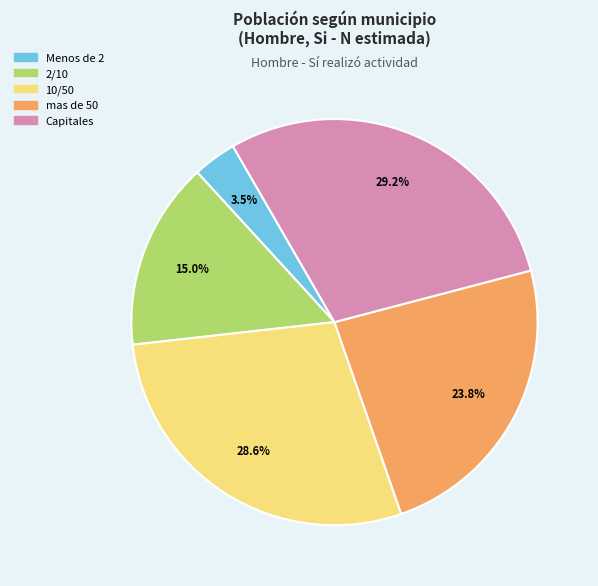

Is it true that 10/50 is 29% of the pie?

True